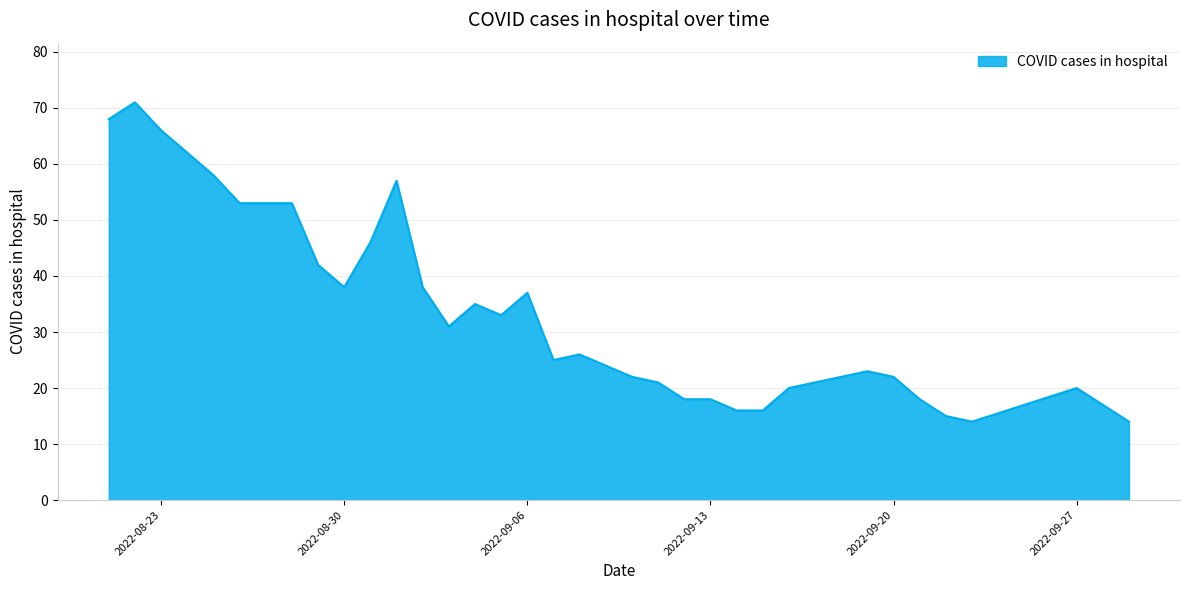

What is the greatest value displayed?

71